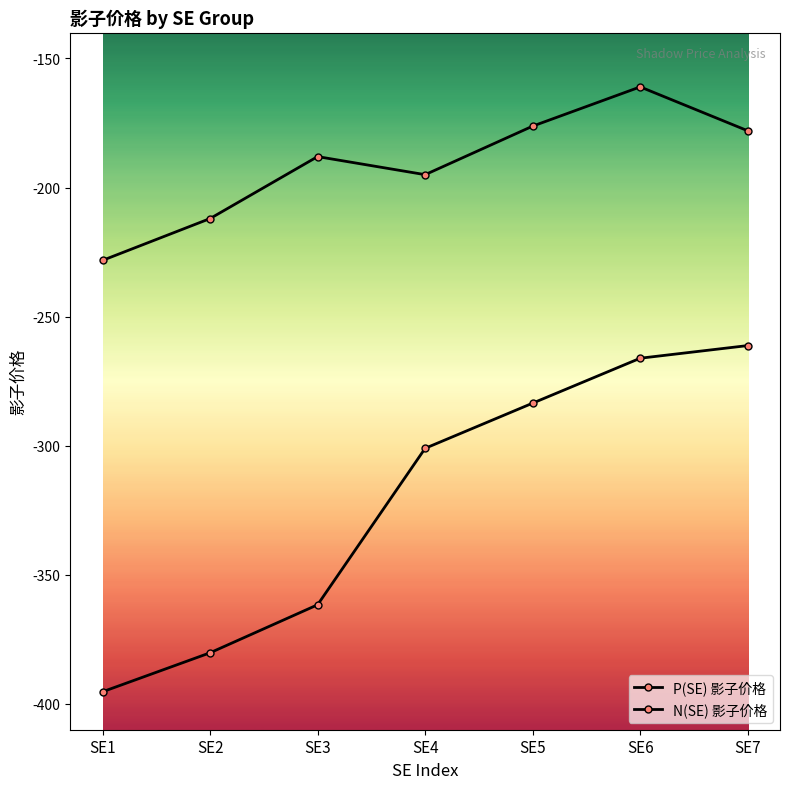

How many values in the P(SE) 影子价格 series exceed -301?

3